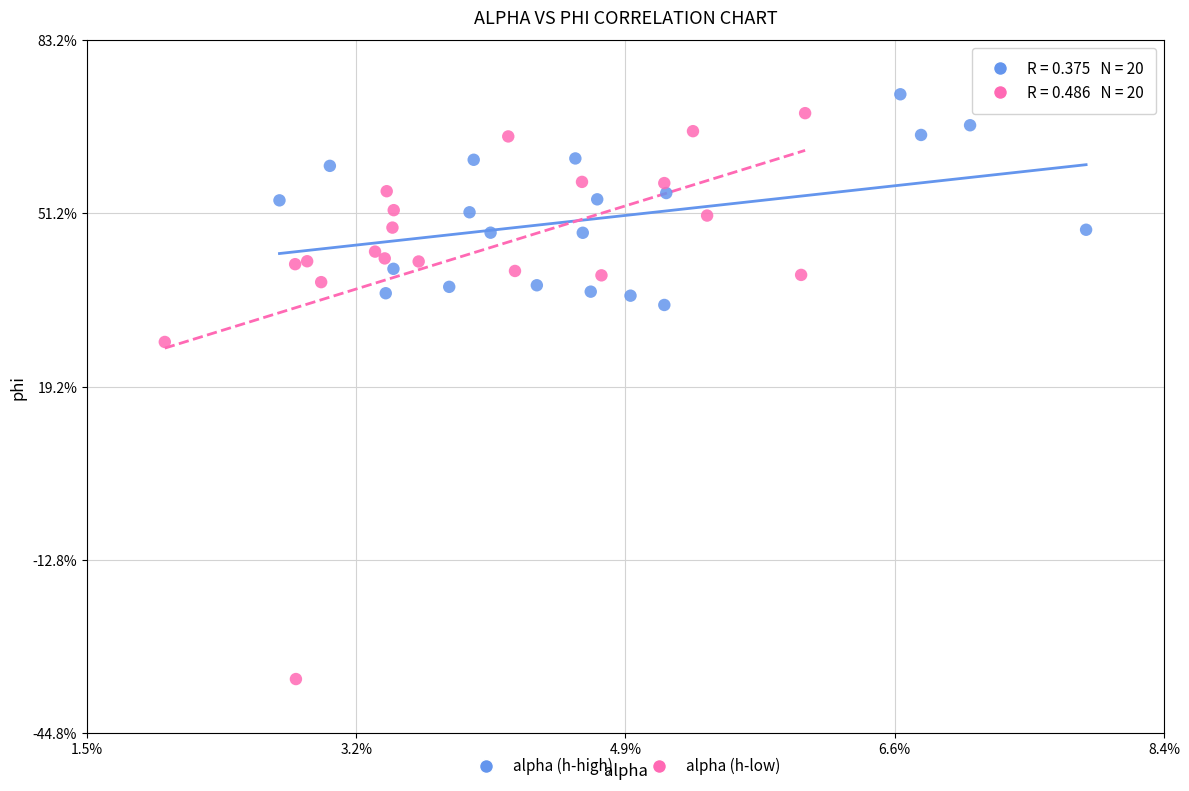

What are all the series names shown in the legend?

alpha (h-high), alpha (h-low)